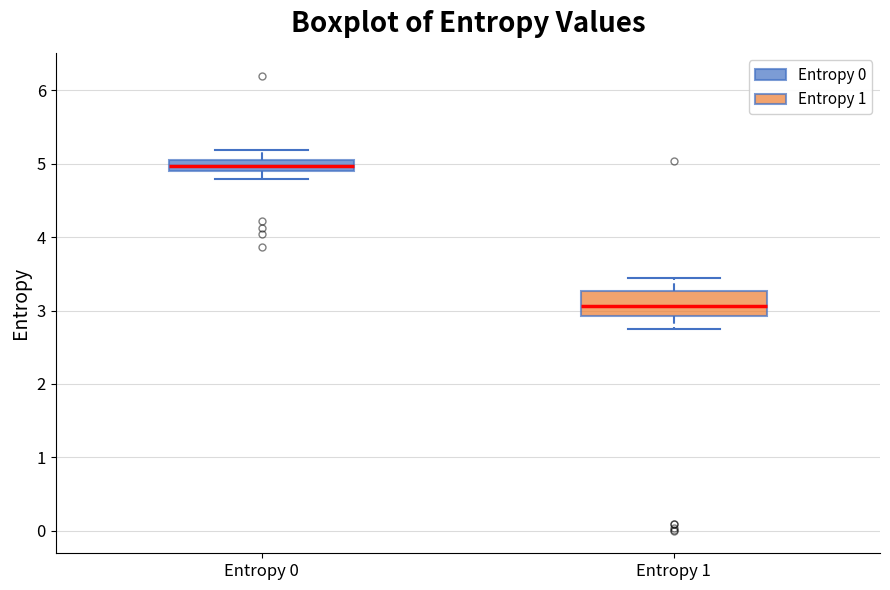

Which box has the highest median line?

Entropy 0